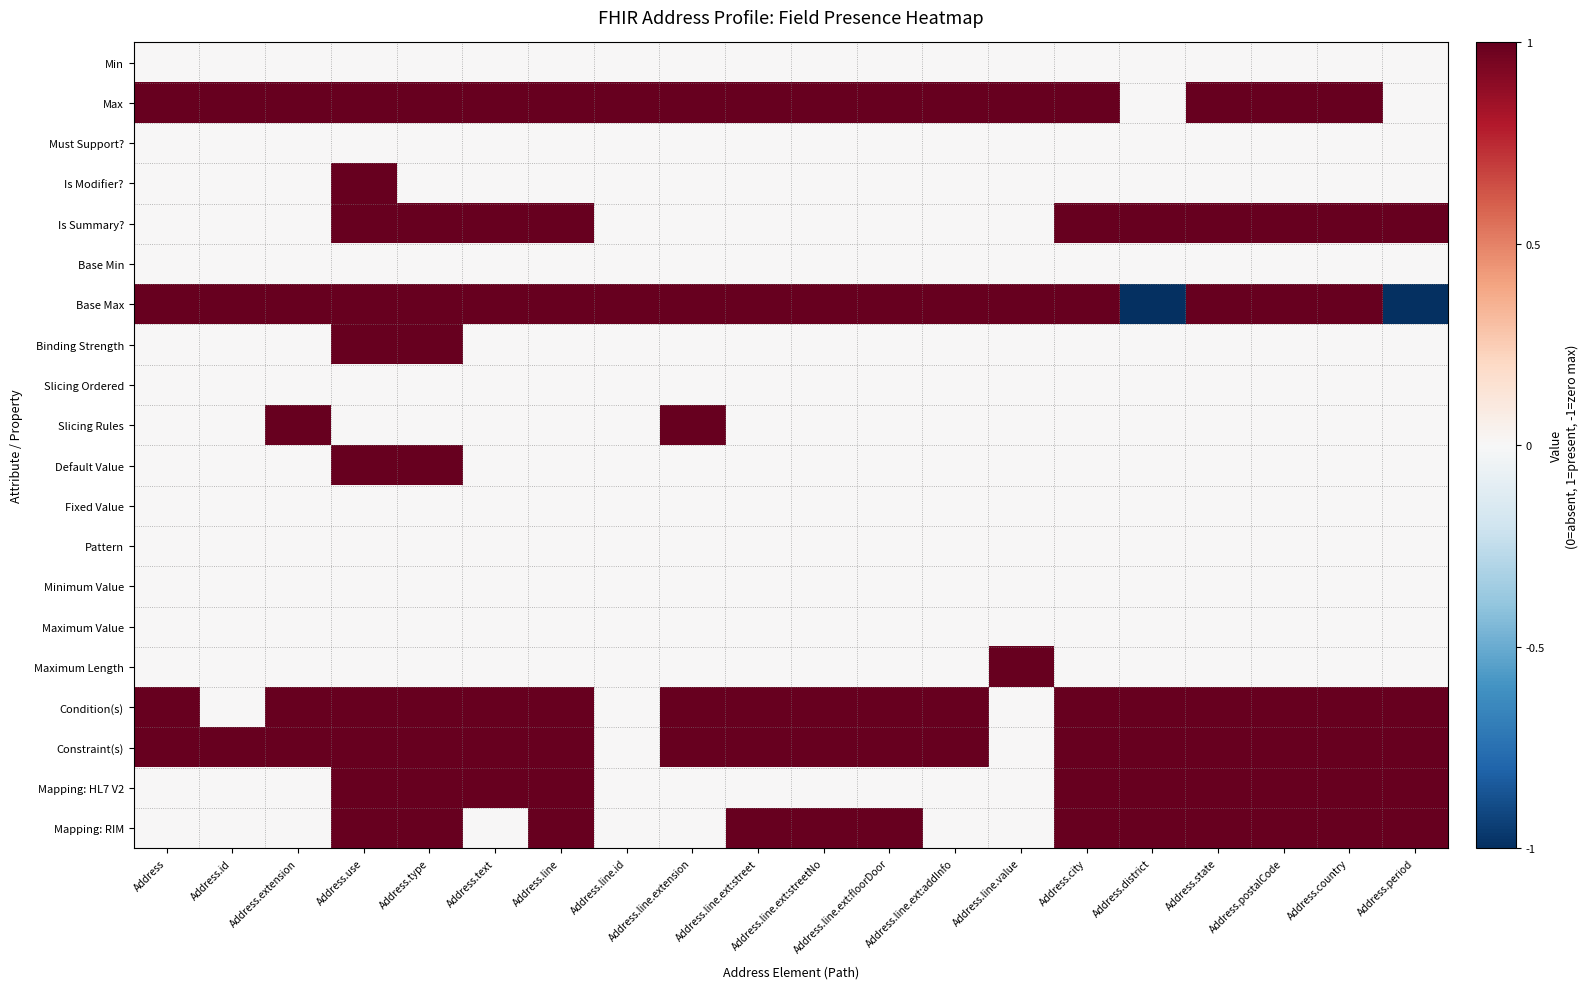

At which category is the sum across all series the highest?

Address.use